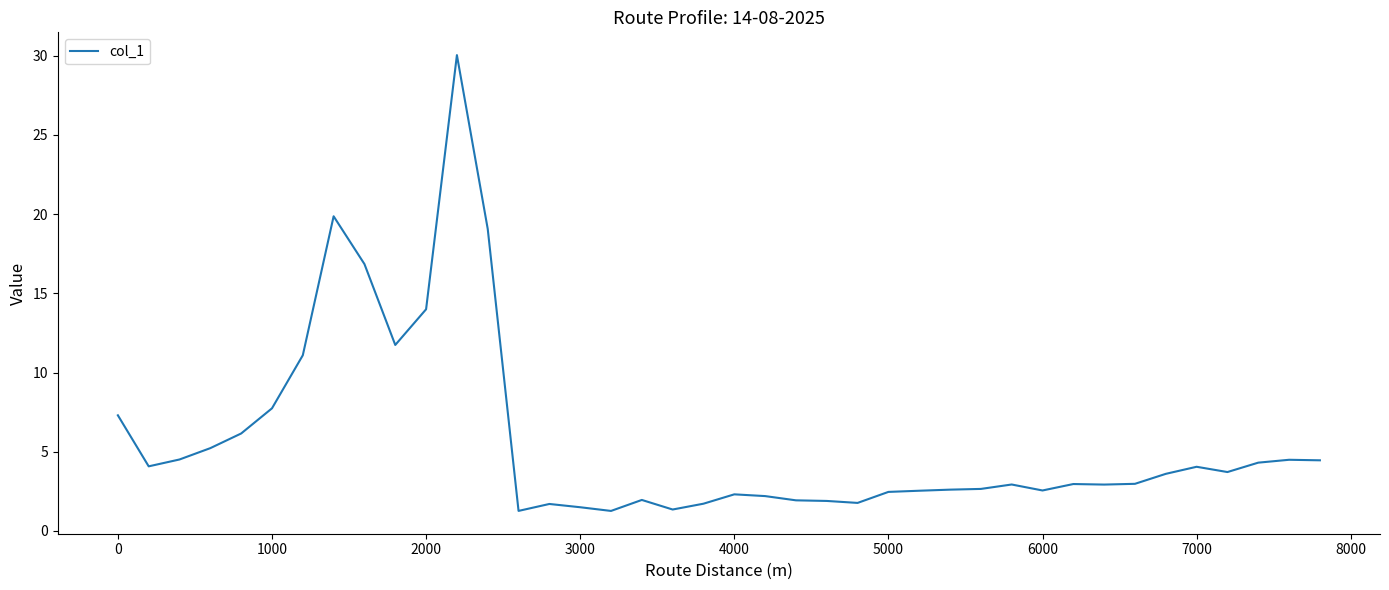

How many values are below 2?

10